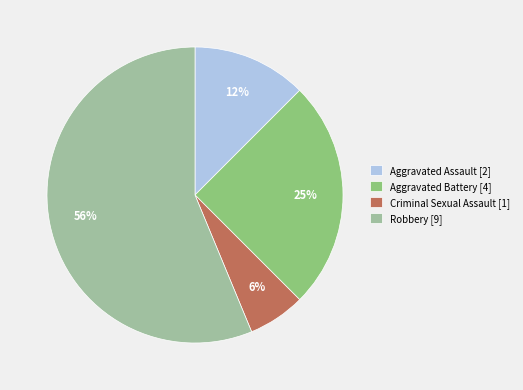

Count the number of slices in the pie.

4